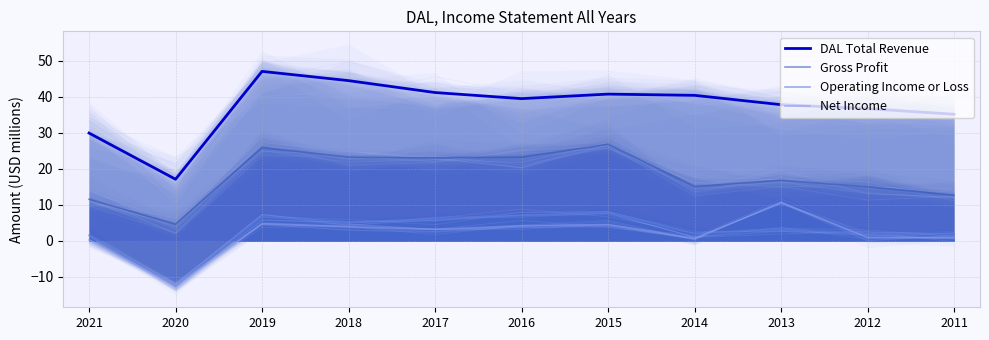

In DAL Total Revenue, how many points are higher than both neighbors (excluding endpoints)?

2